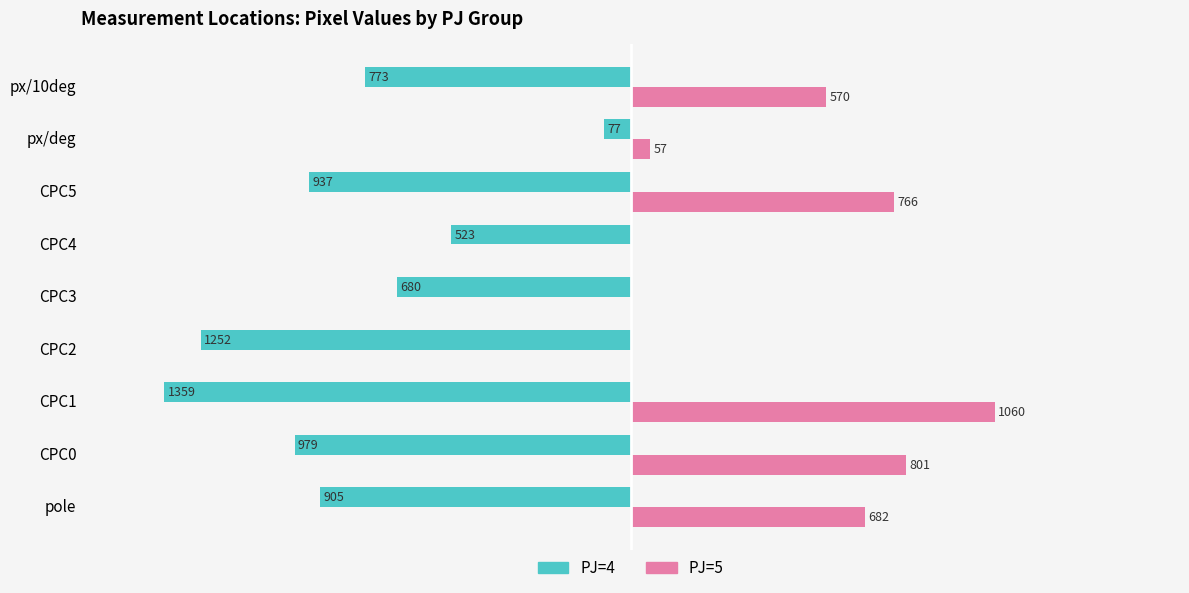

Reading right to left, list all the values displayed in this chart.

PJ=4: -773	-77	-937	-523	-680	-1252	-1359	-979	-905
PJ=5: 570	57	766	0	0	0	1060	801	682